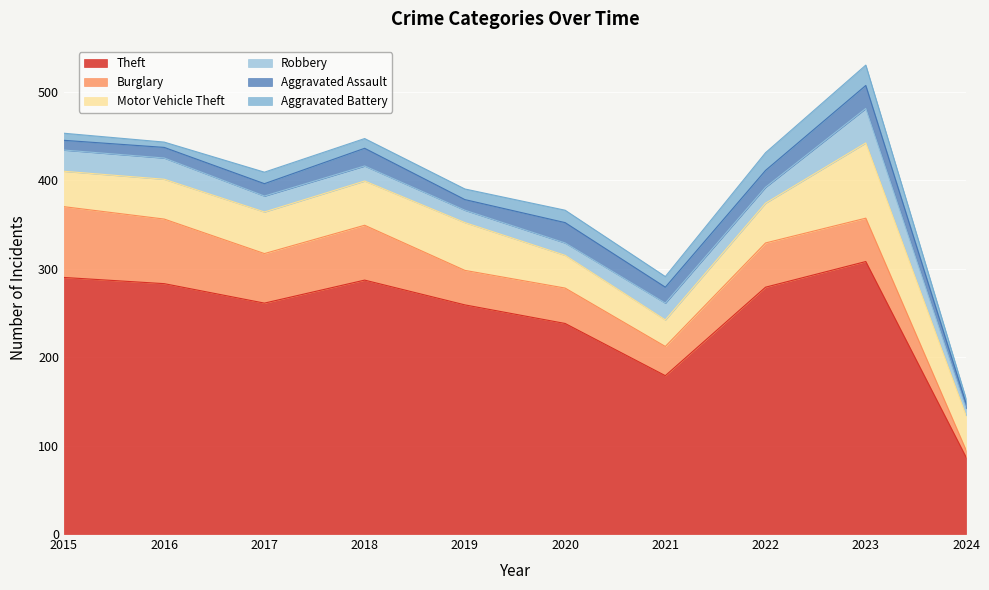

What are all the series names shown in the legend?

Theft, Burglary, Motor Vehicle Theft, Robbery, Aggravated Assault, Aggravated Battery